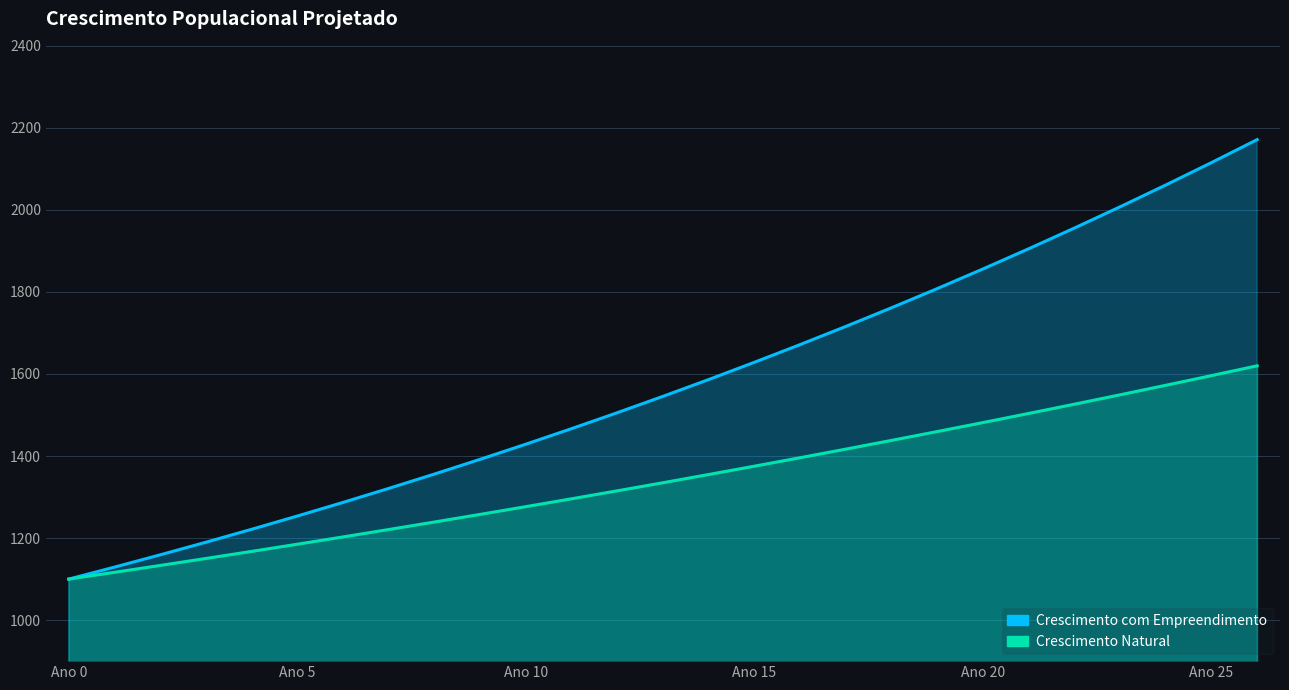

What are all the series names shown in the legend?

Crescimento com Empreendimento, Crescimento Natural